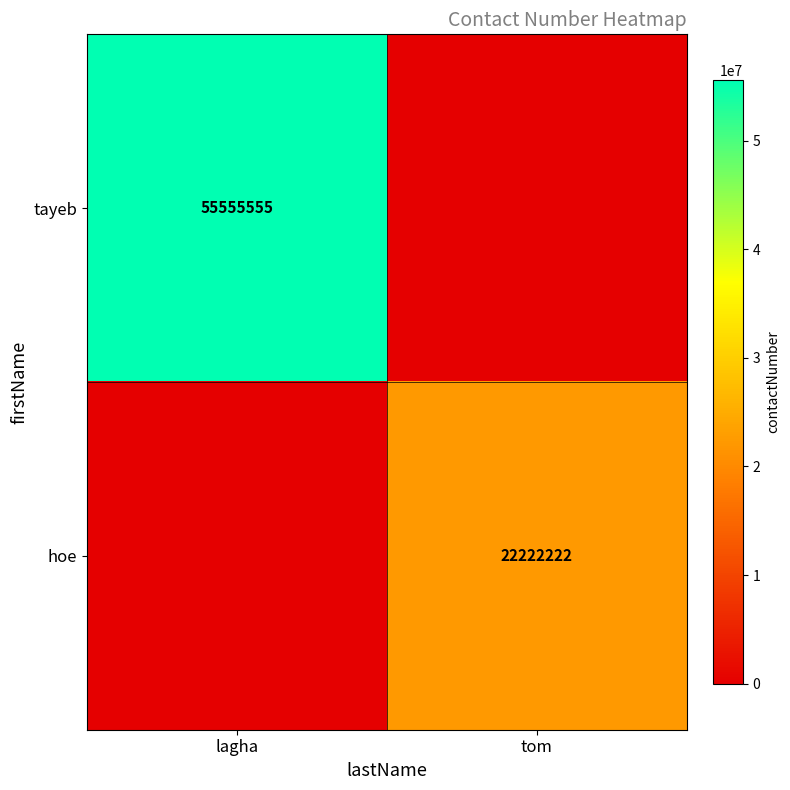

True or false: hoe has a value of 30798417 at tom.

False